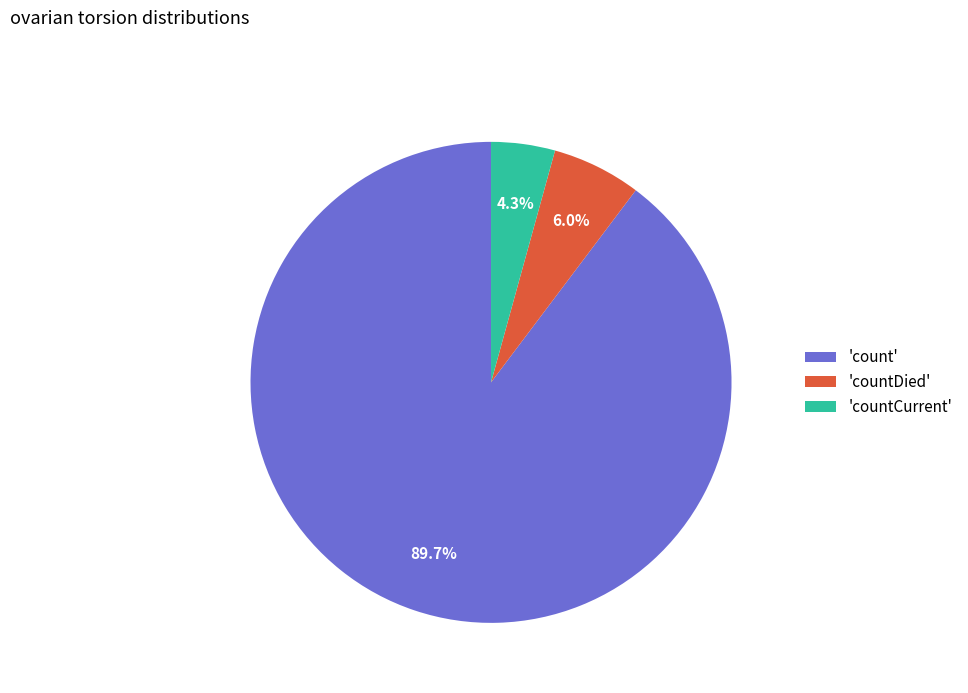

What portion of the pie excludes 'count'?

10.3%